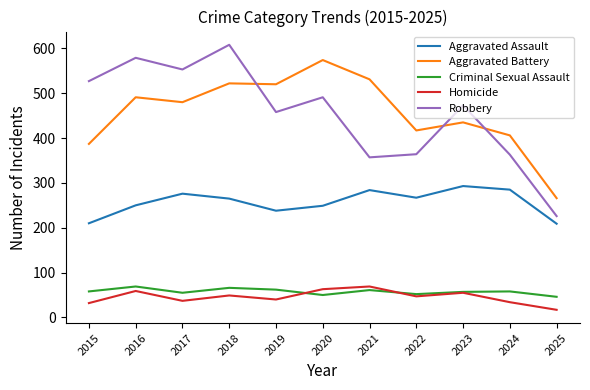

At which label is Robbery closest to 417?

2019